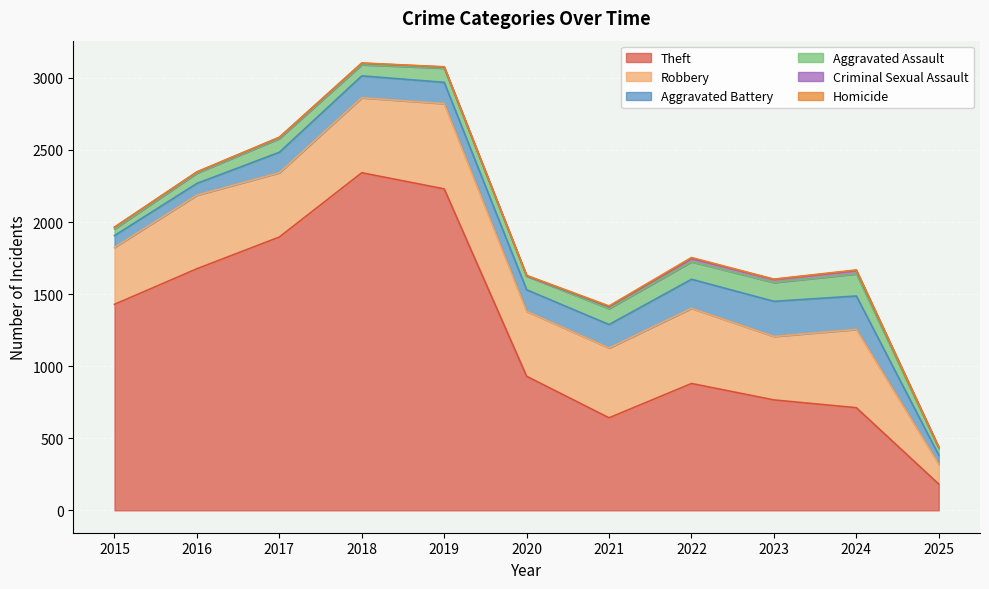

What is the sum of all Aggravated Battery values?

1660